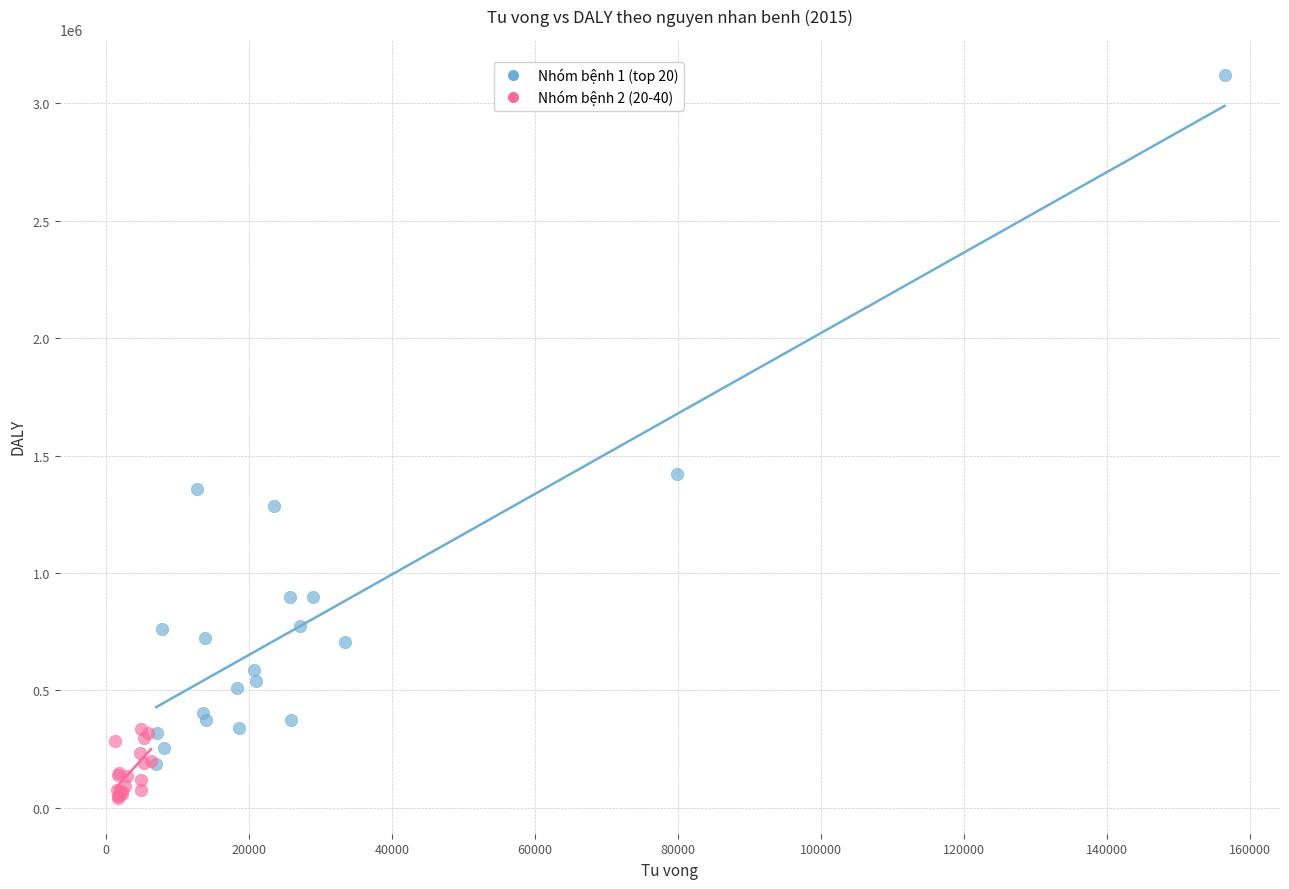

Which series reaches the maximum Y coordinate?

Nhóm bệnh 1 (top 20)